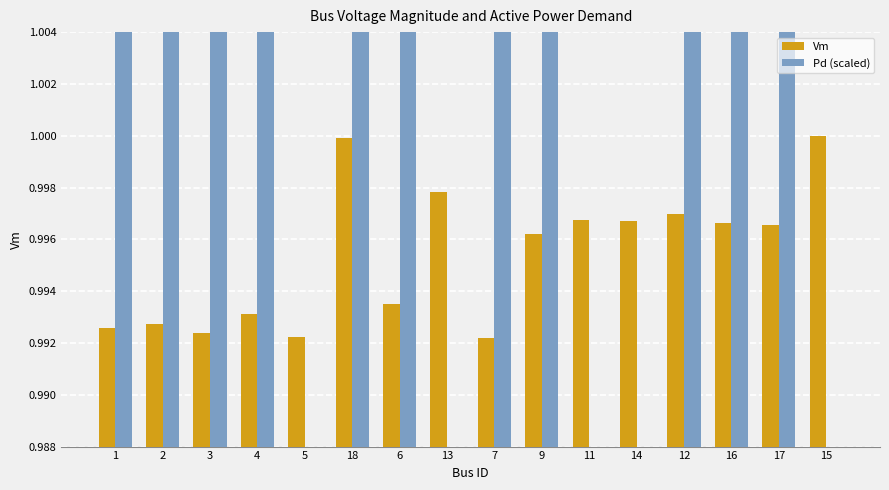

Read the Vm value at 4.

1.0